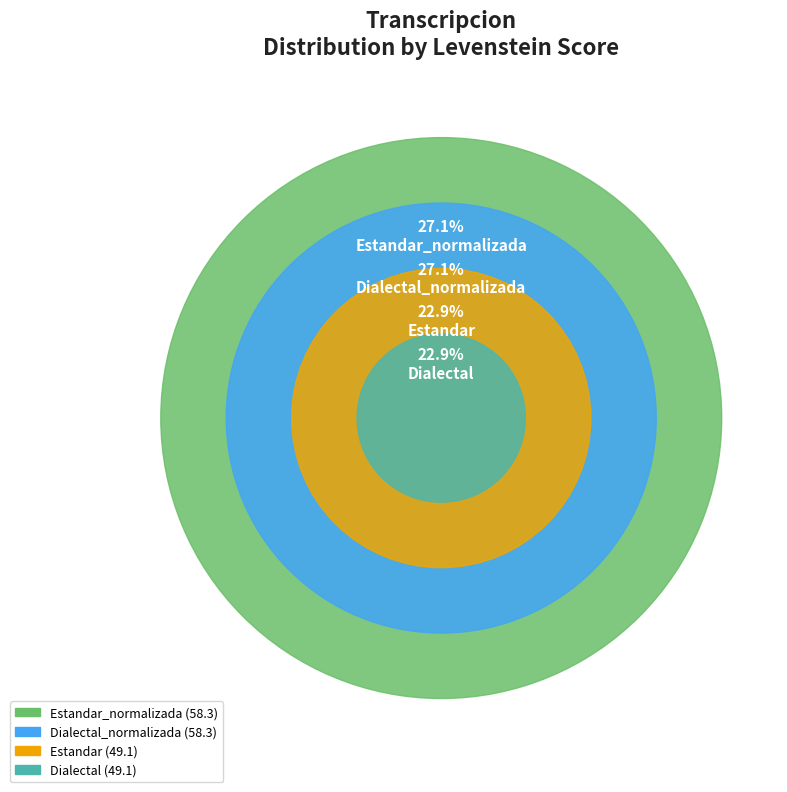

Does any single category account for the majority?

No